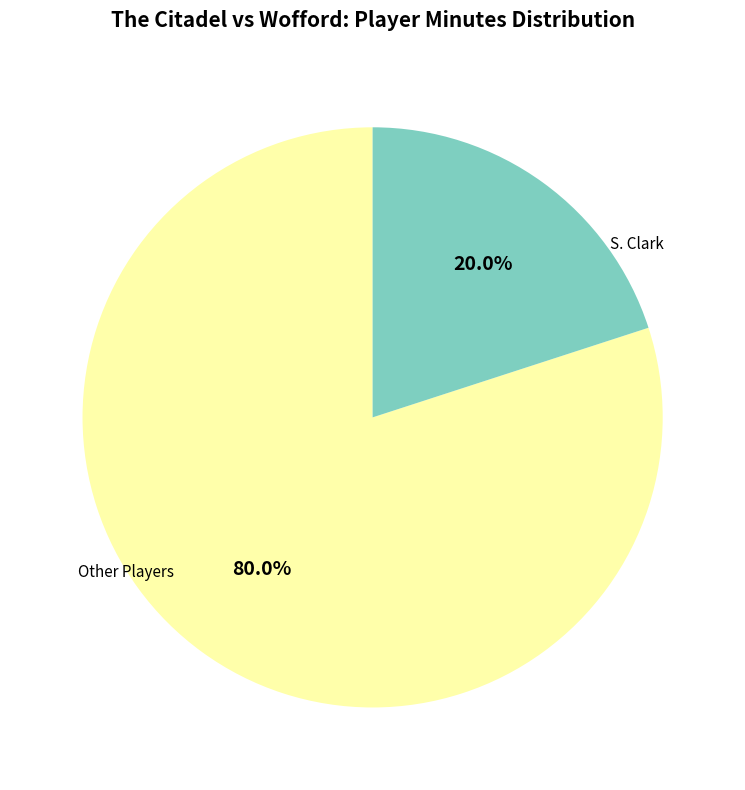

What is the smallest slice in the pie chart?

S. Clark